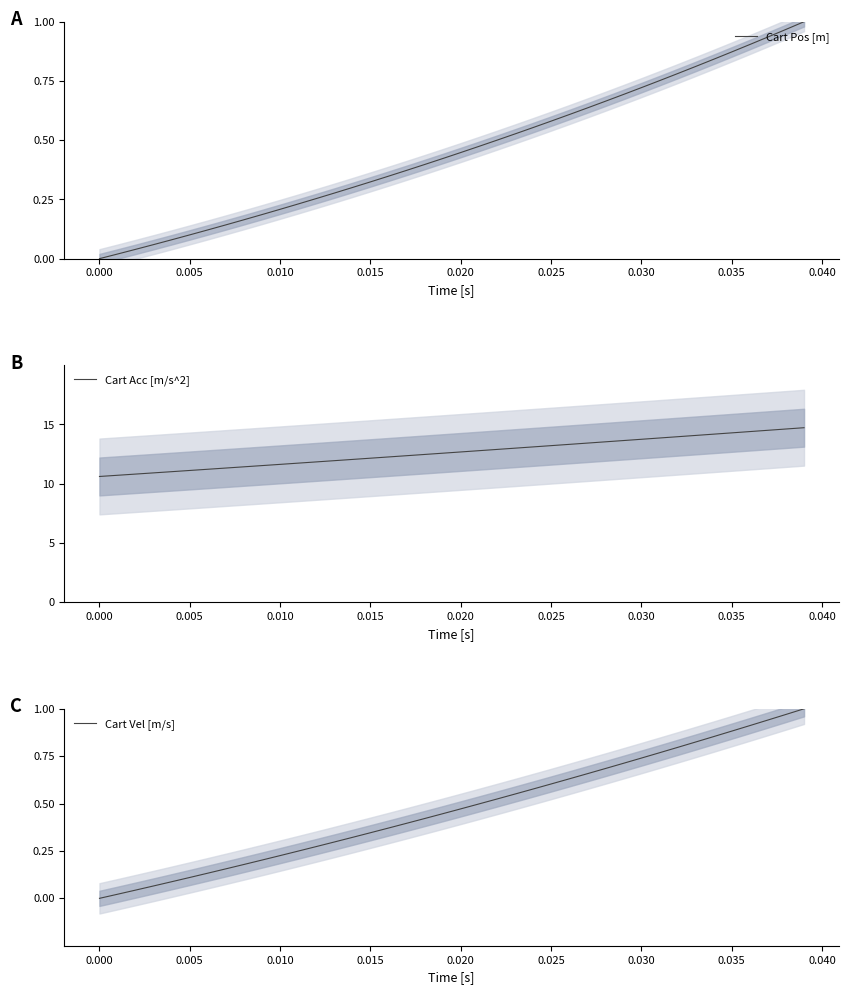

Is it true that Cart Pos [m] equals 0.4 at 0.025?

False